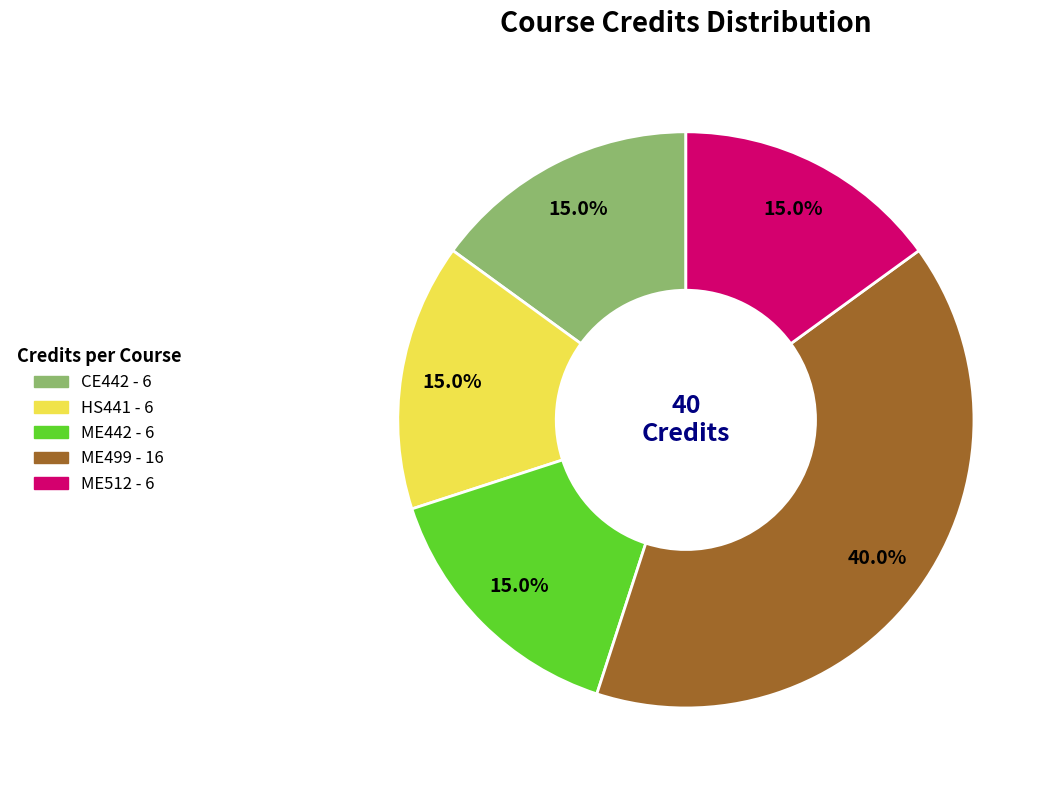

To the nearest percent, what portion does CE442 represent?

15%